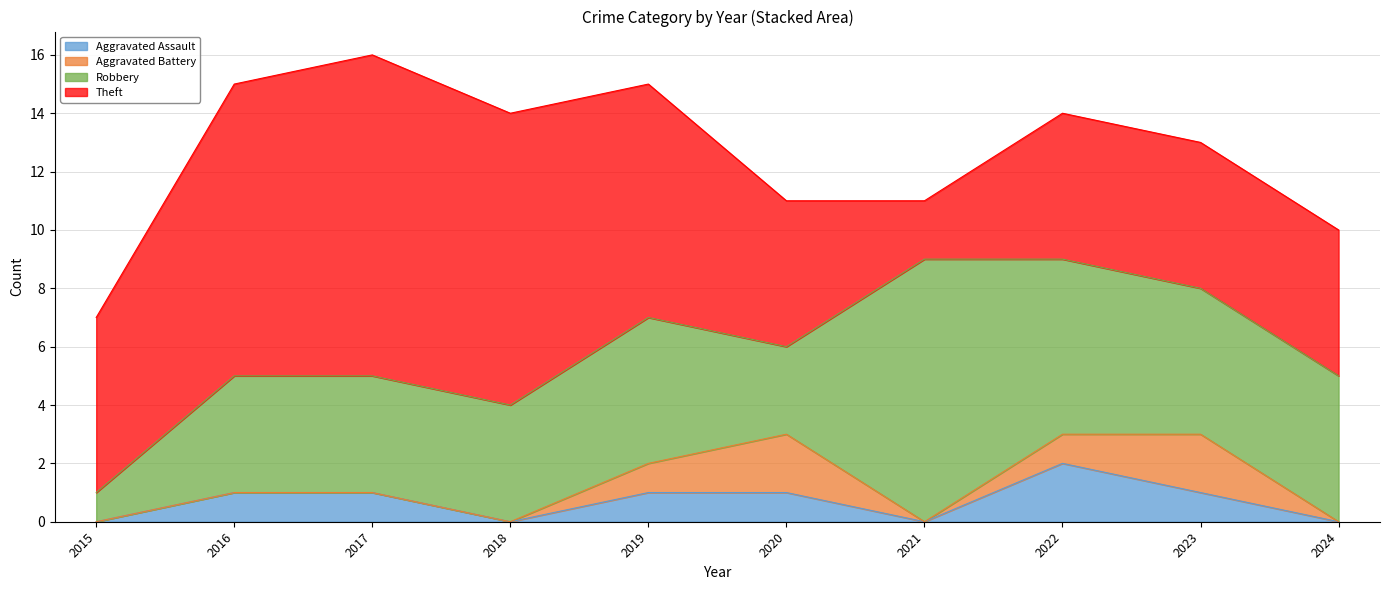

Which label corresponds to the largest value in the chart?

2017